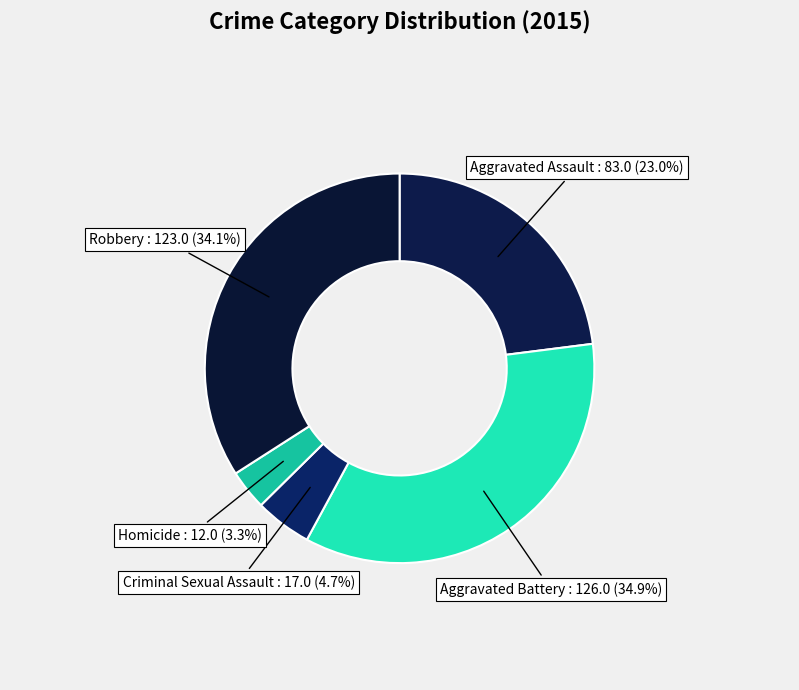

How much of the chart is everything except Aggravated Assault?

77.0%